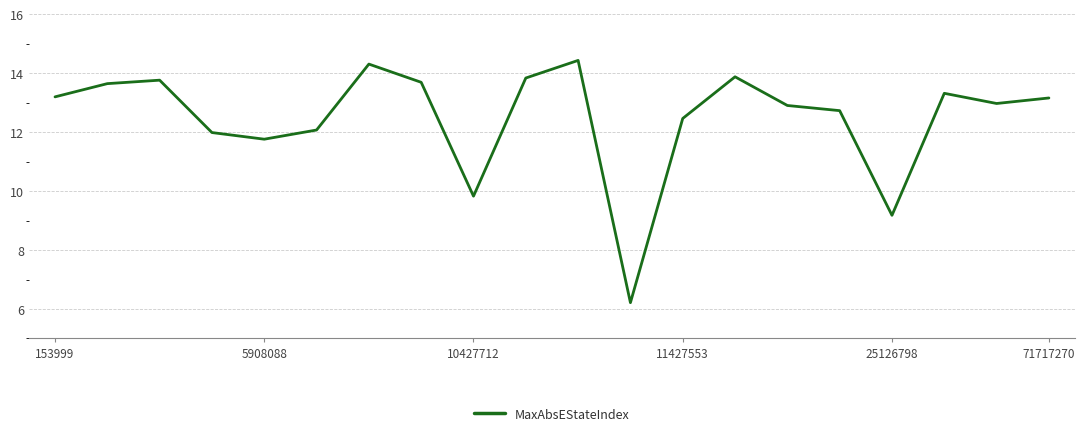

What is the sum of all values?

249.4